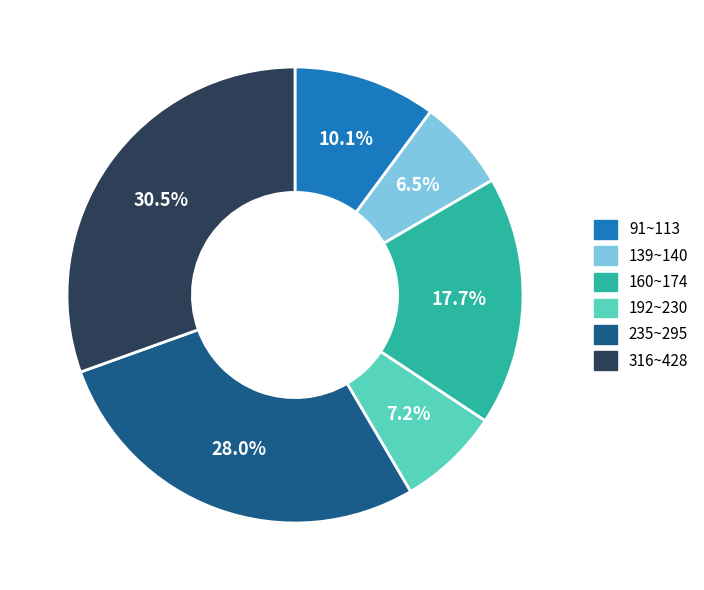

How many segments does this pie chart have?

6